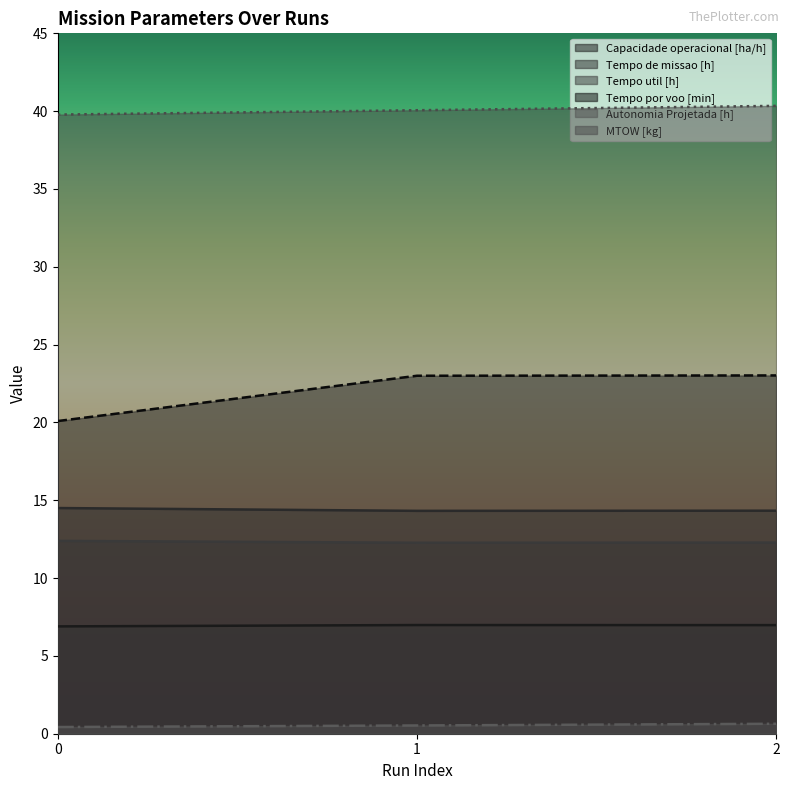

Which series has the largest total across all categories?

MTOW [kg]